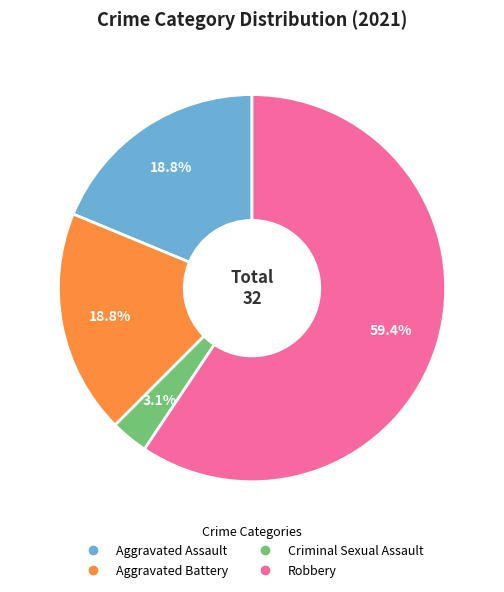

Is there any slice that represents more than half of the pie?

Yes